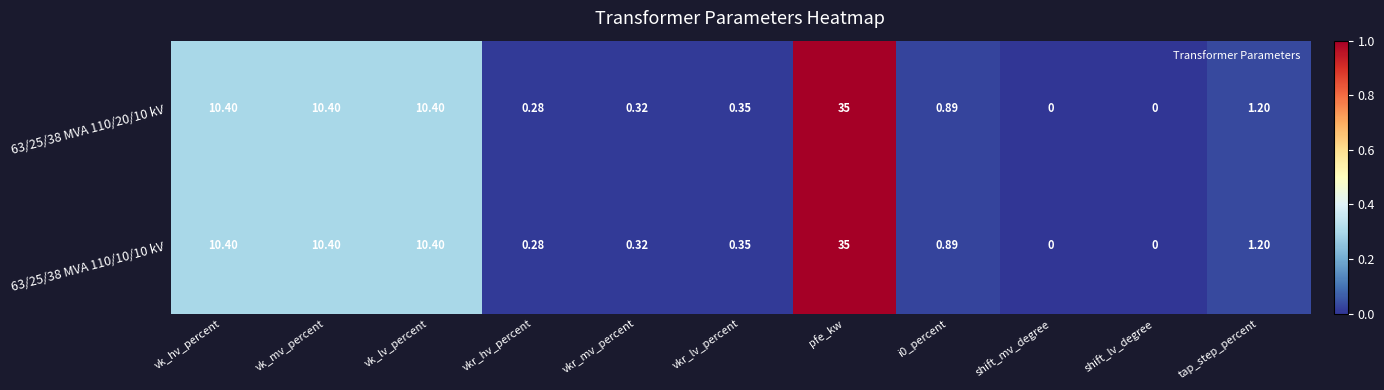

At which category is the sum across all series the highest?

pfe_kw